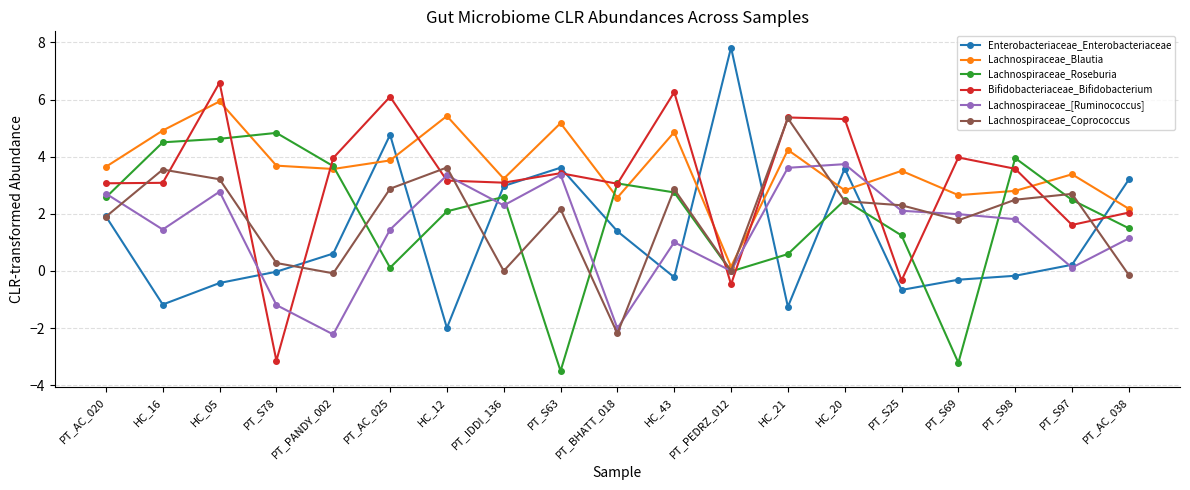

True or false: Lachnospiraceae_Coprococcus has more than 1 interior local peaks.

True